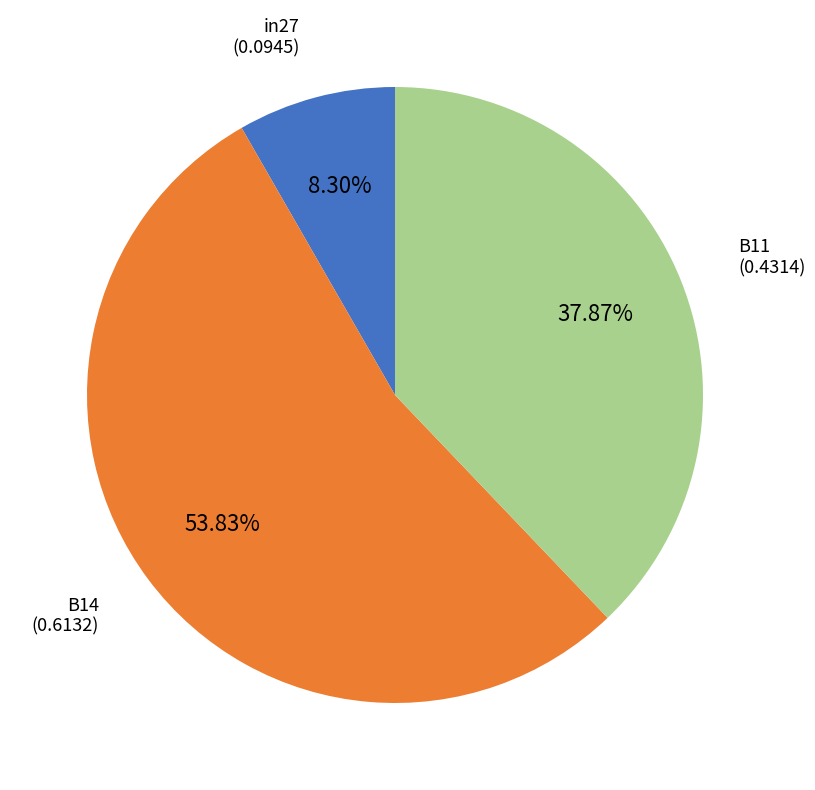

Is there a majority slice in this chart?

Yes